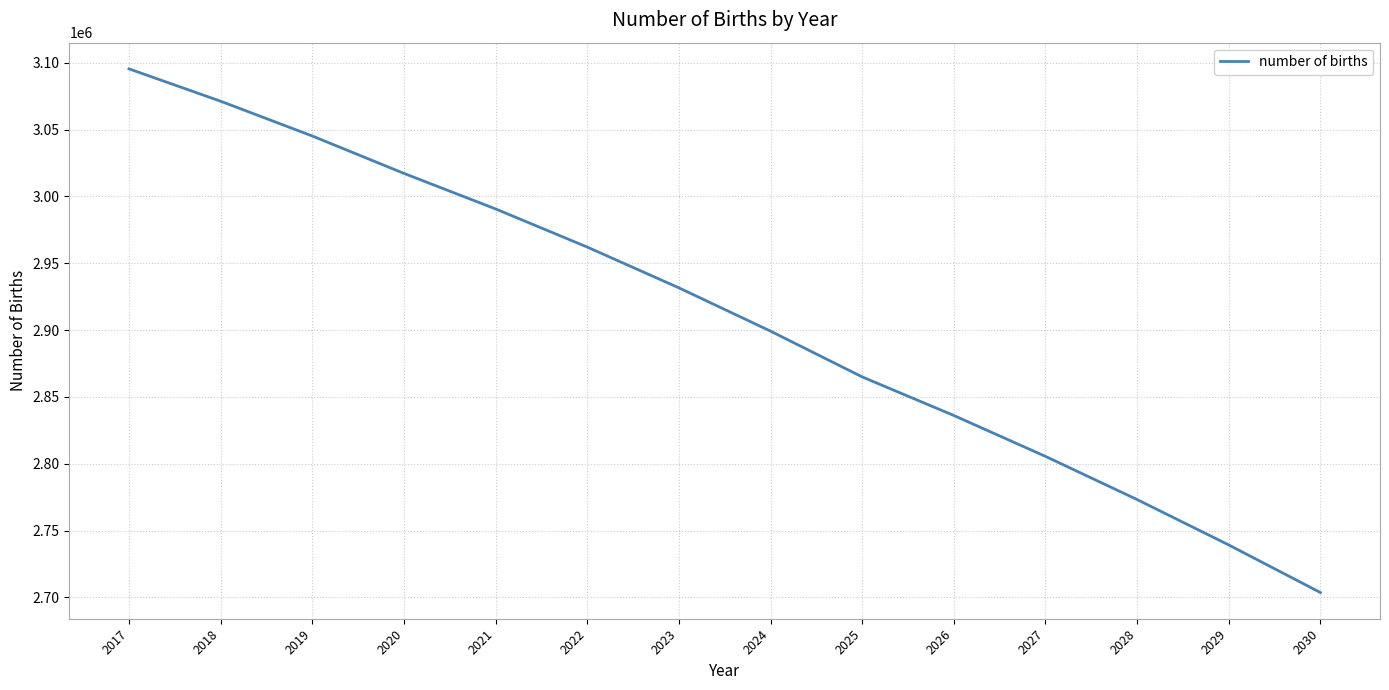

The chart shows a value of 2739273 at 2029. True or false?

True